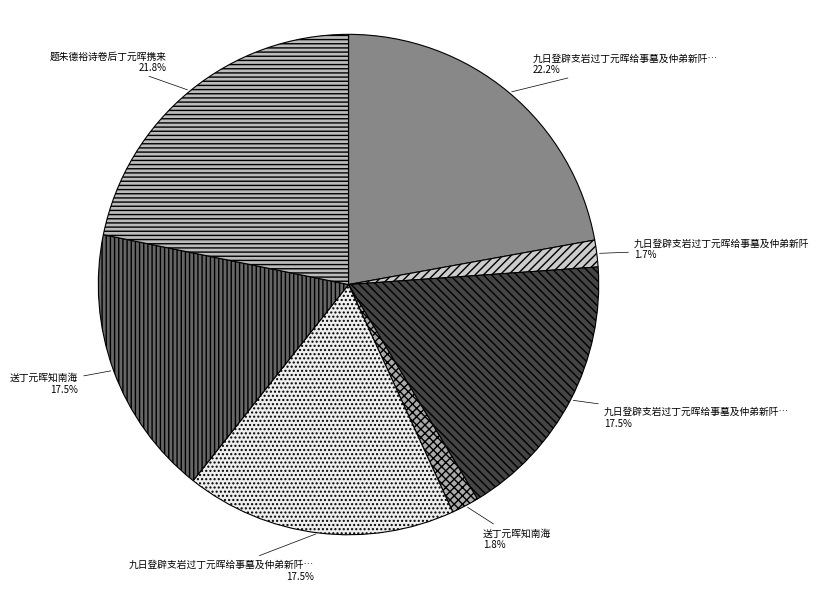

Rank the categories by value from highest to lowest.

九日登辟支岩过丁元晖给事墓及仲弟新阡二首, 题朱德裕诗卷后丁元晖携来, 送丁元晖知南海, 九日登辟支岩过丁元晖给事墓及仲弟新阡二首 其一, 九日登辟支岩过丁元晖给事墓及仲弟新阡二首 其二, 送丁元晖知南海, 九日登辟支岩过丁元晖给事墓及仲弟新阡